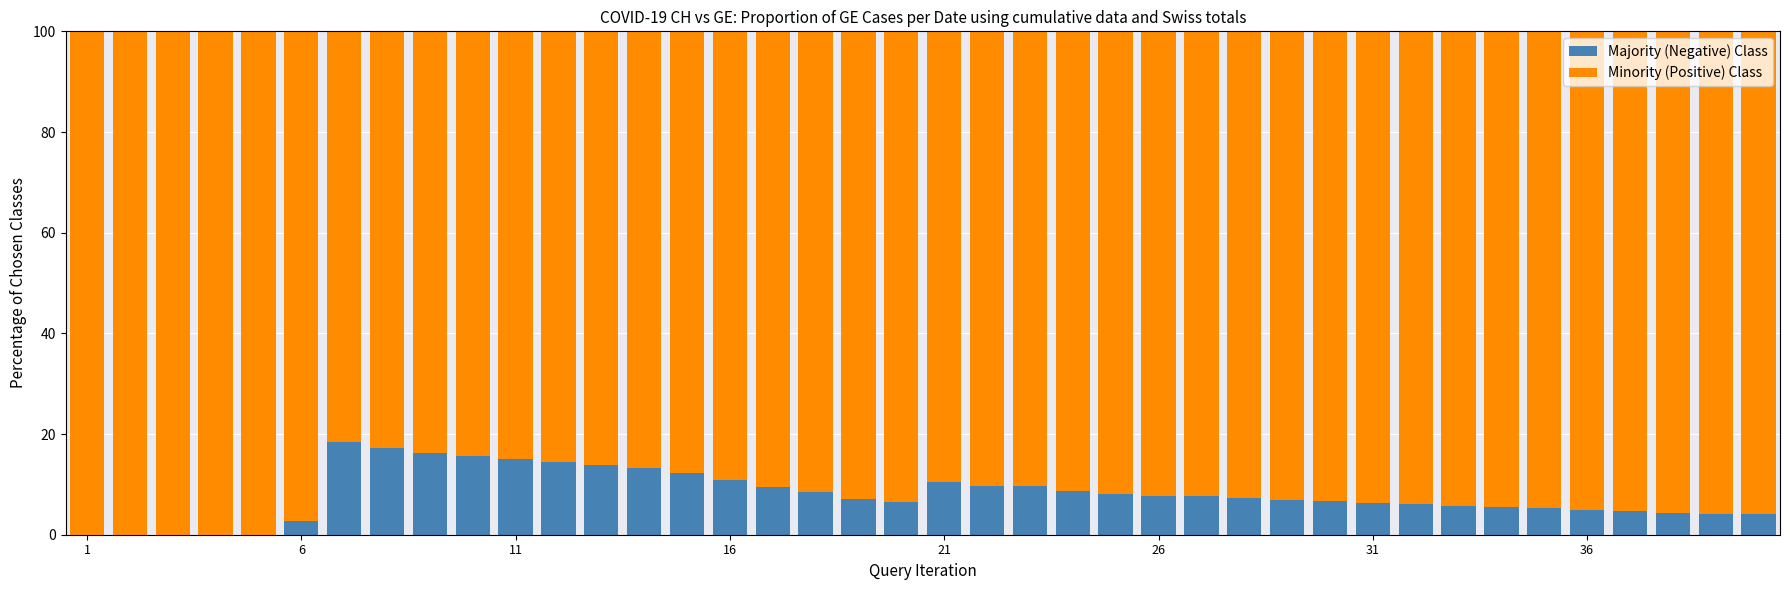

What is the average value of the Majority (Negative) Class series?

7.9